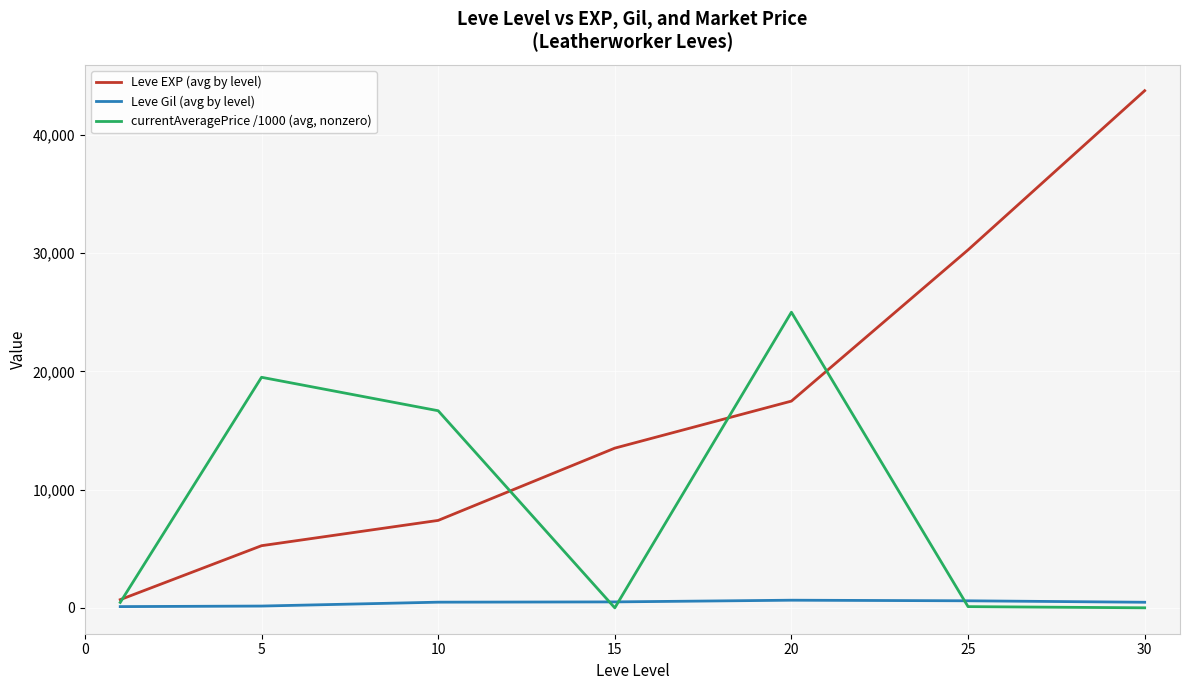

Does the chart have visible grid lines?

Yes